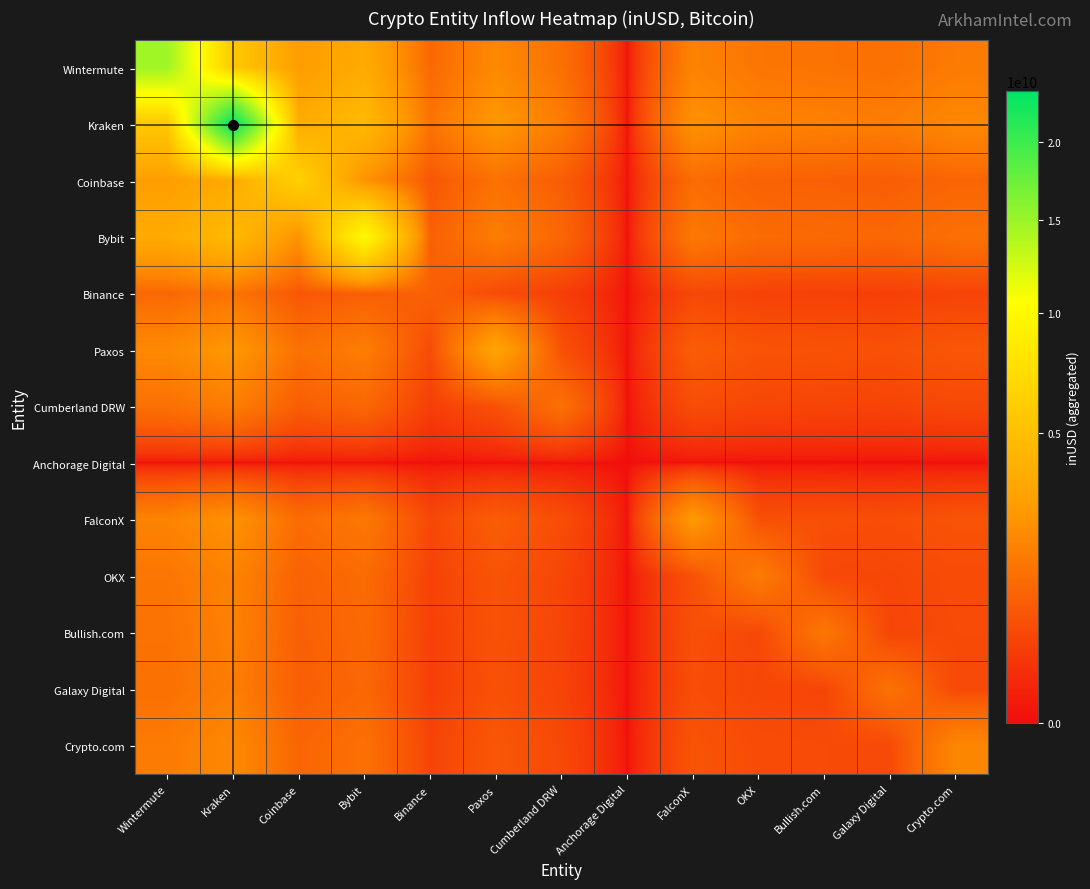

Which series has the largest range (max minus min)?

Kraken